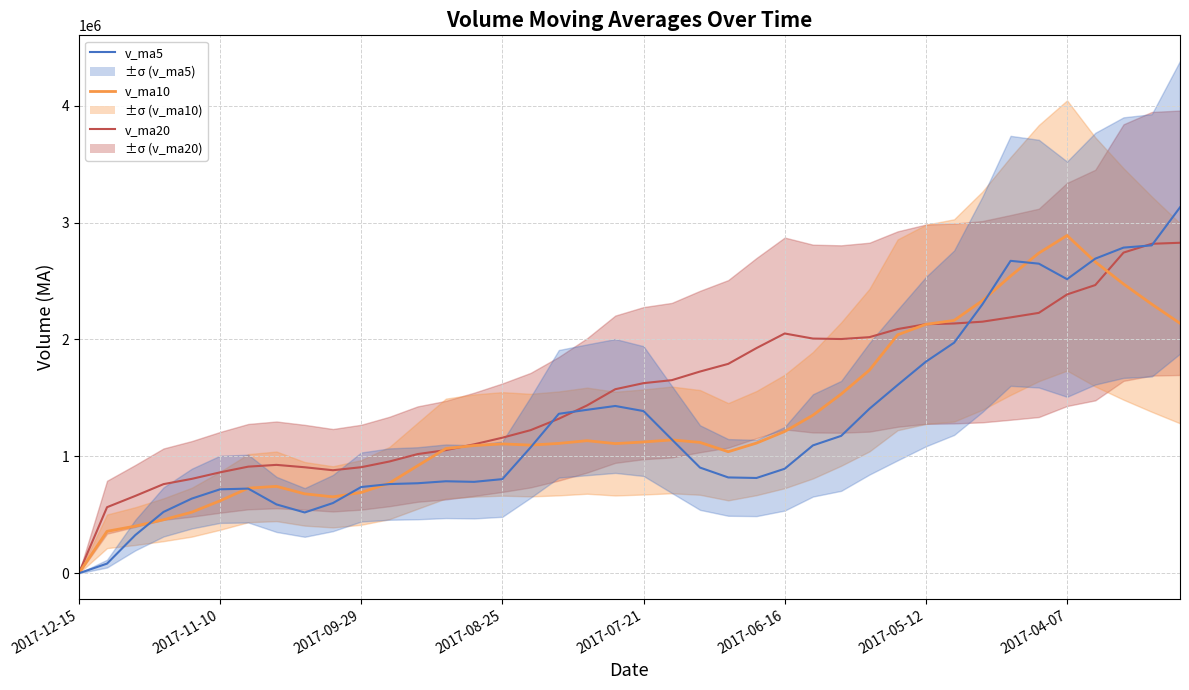

Which series has the widest spread of values?

v_ma5